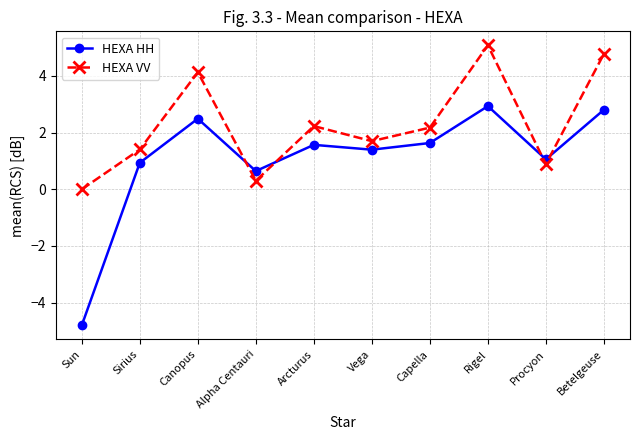

At how many categories does at least one series exceed -3?

10